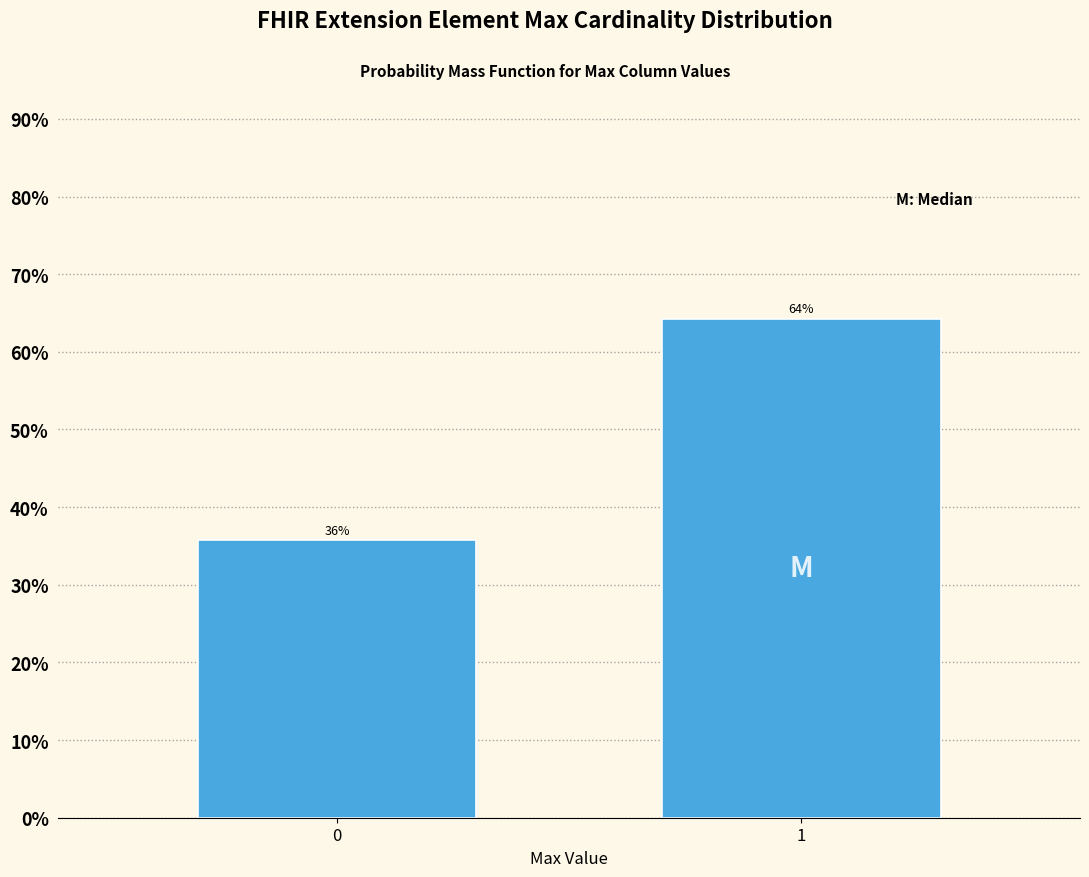

What is the maximum value shown in the chart?

64.3